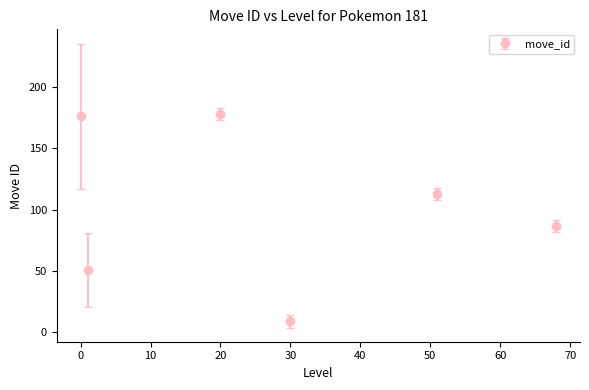

True or false: there are more than 1 points higher than both neighbors.

True